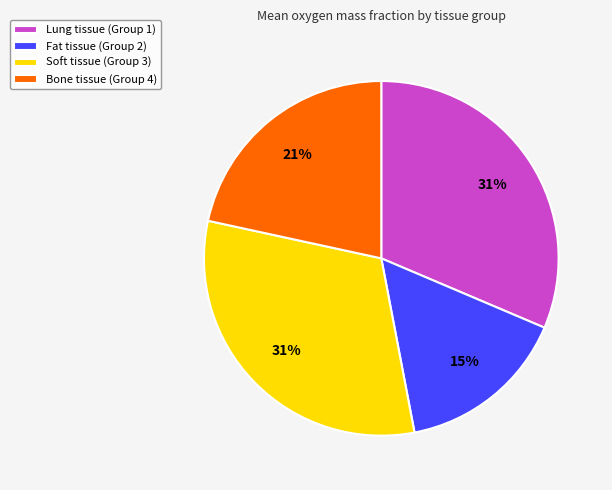

Is it true that Fat tissue (Group 2) is 26% of the pie?

False